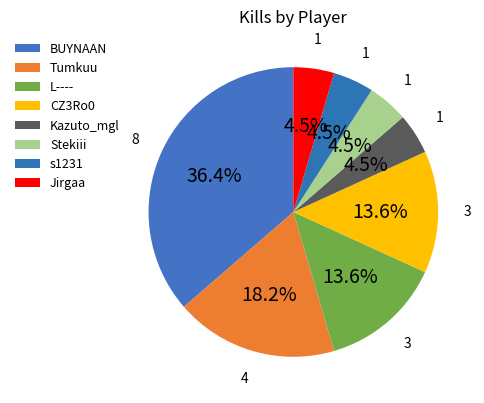

Count the number of slices in the pie.

8